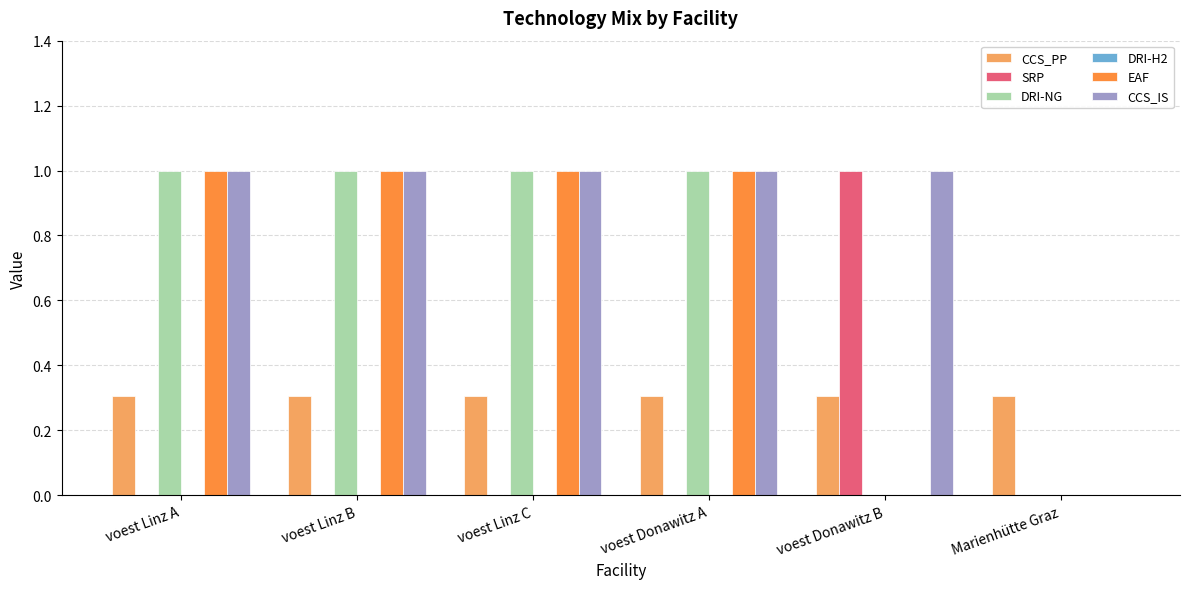

The SRP series shows 1.8 at voest Donawitz B. True or false?

False